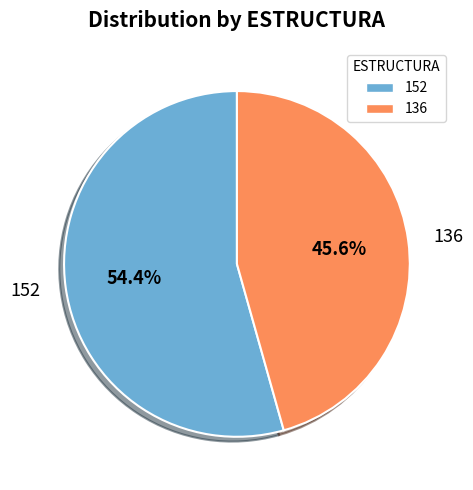

Which category has the smallest portion of the pie?

136